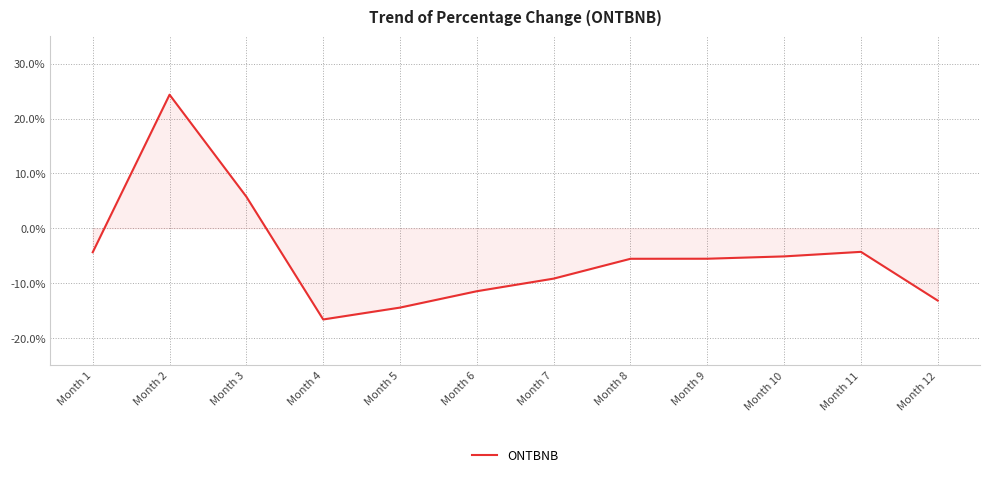

Which category has the lowest value across all series?

Month 4